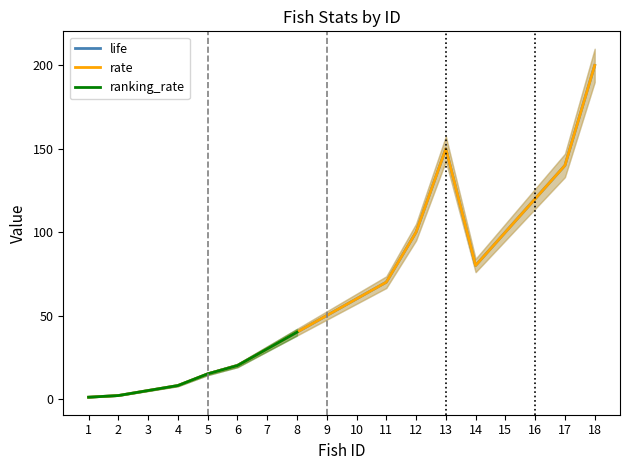

Does the chart have visible grid lines?

No